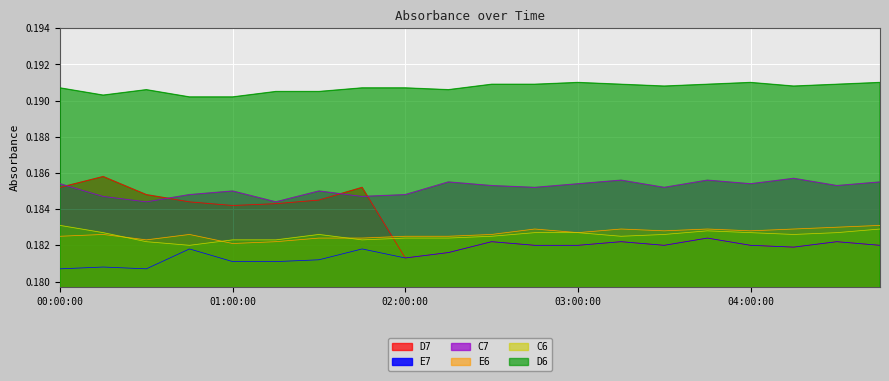

Does the chart display data point markers on the line(s)?

No